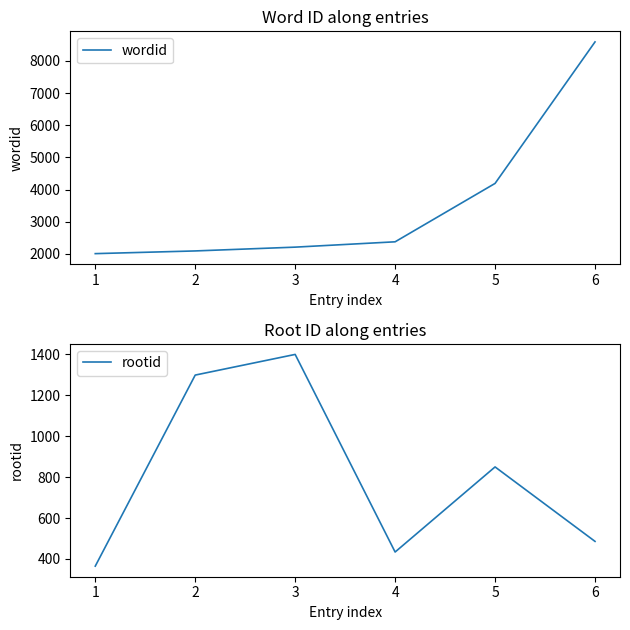

Where is the first local maximum for rootid?

3